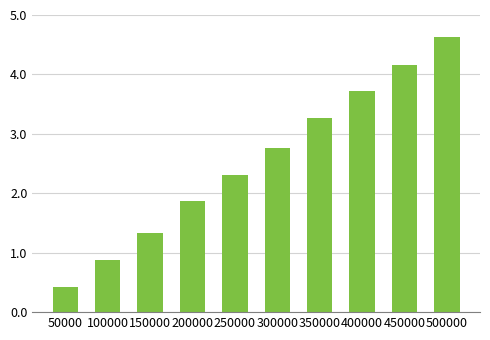

What value does the data have at 50000?

0.4